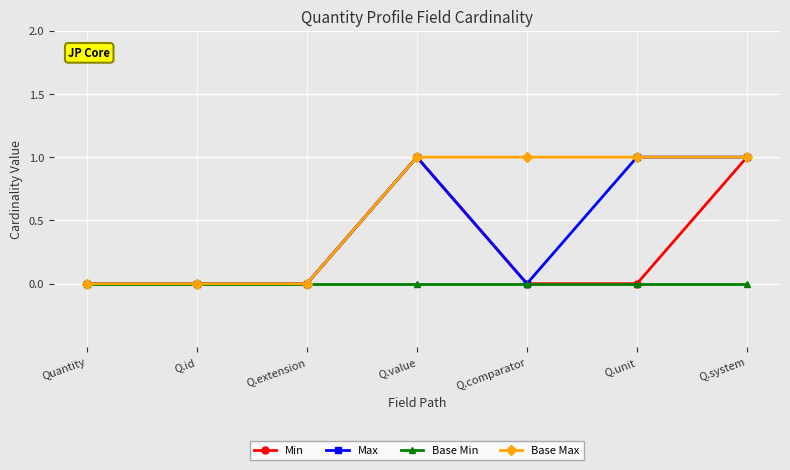

Between Q.id and Q.comparator, which series saw the biggest shift?

Base Max